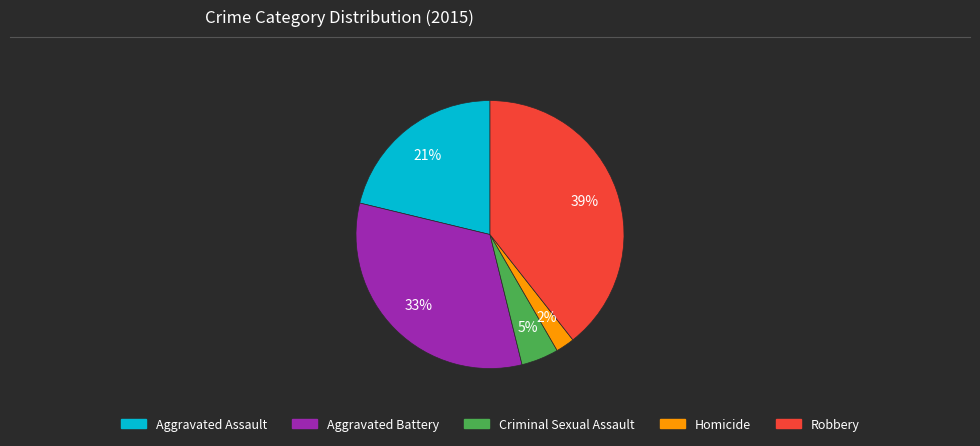

What is the smallest slice in the pie chart?

Homicide